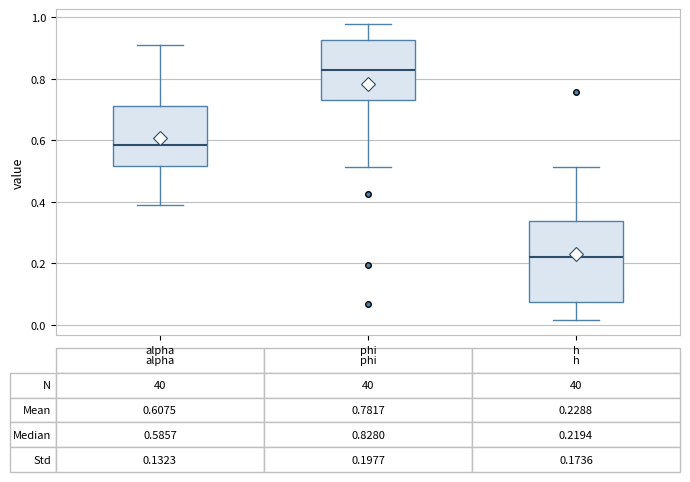

Which box has the highest median line?

phi